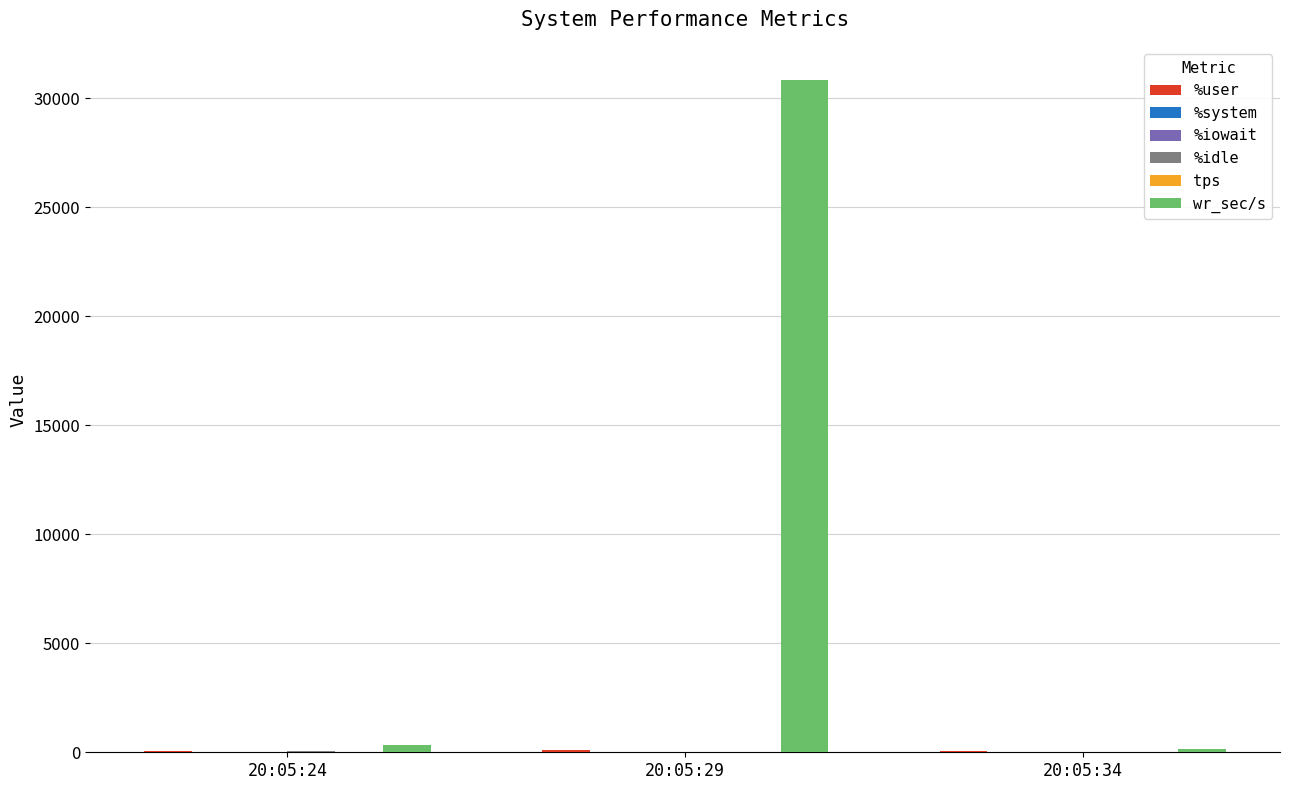

At which label does wr_sec/s reach its peak?

20:05:29